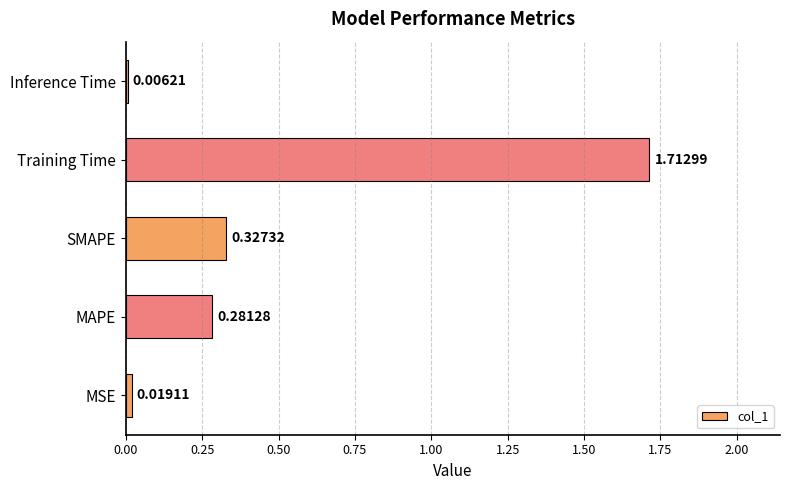

Which label corresponds to the largest value in the chart?

Training Time